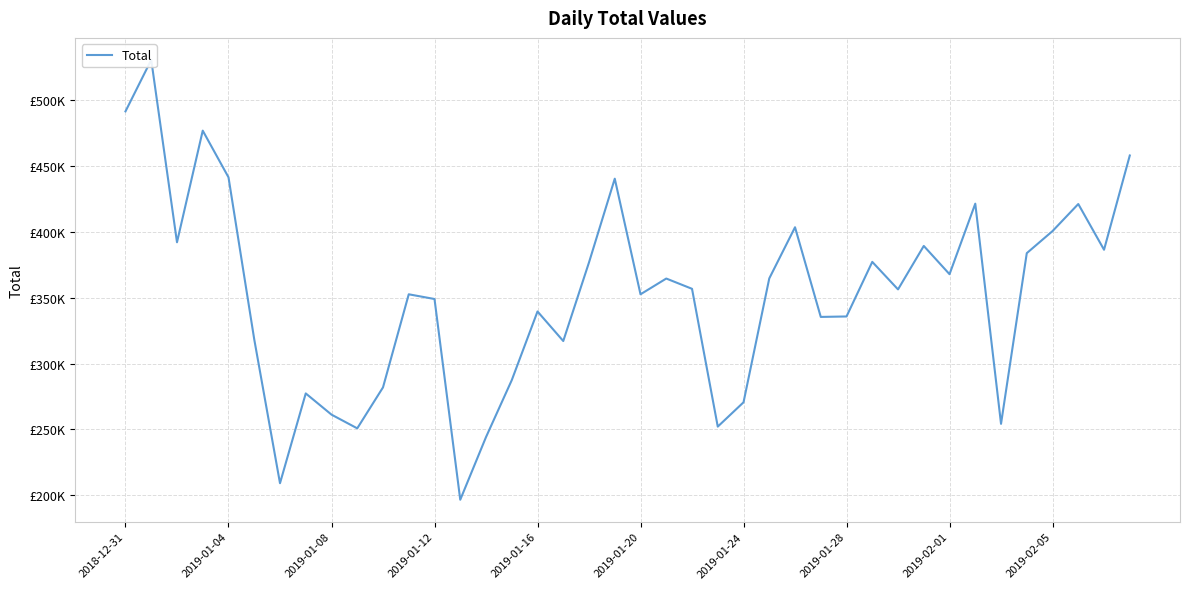

True or false: there are more than 2 points higher than both neighbors.

True